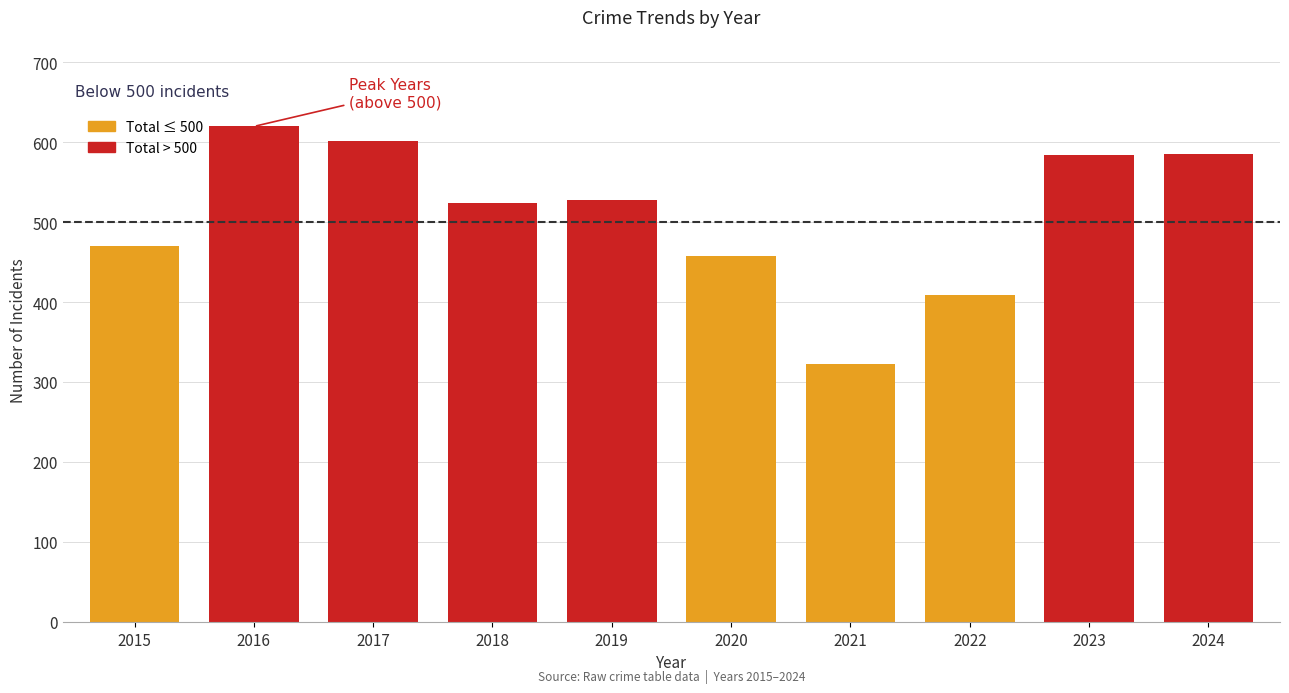

What is the smallest value displayed?

323